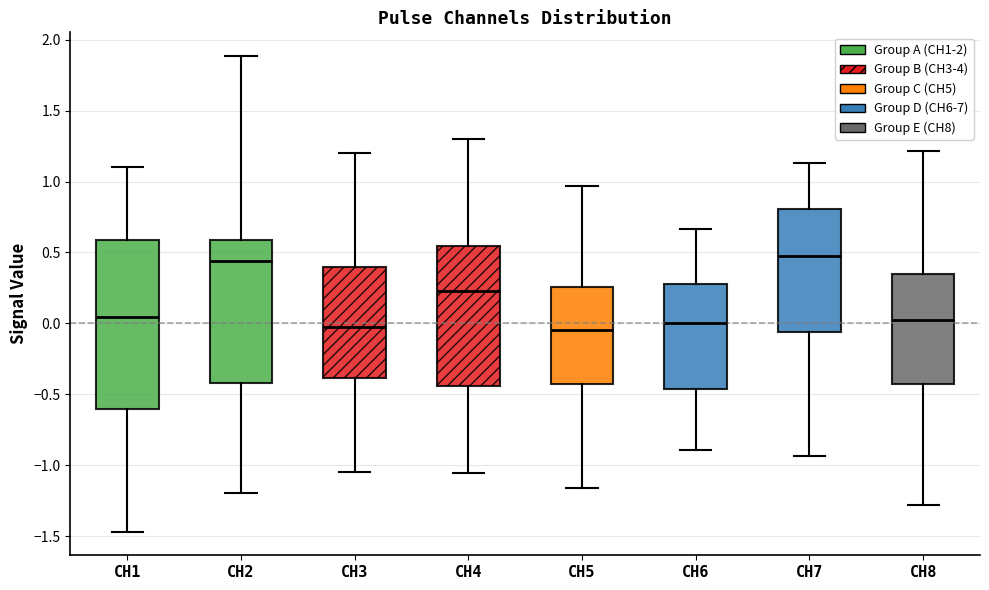

Where does the upper whisker of the box for CH3 end on the y-axis? The values are not printed on the chart, so give them approximately, as read against the axis.

1.20